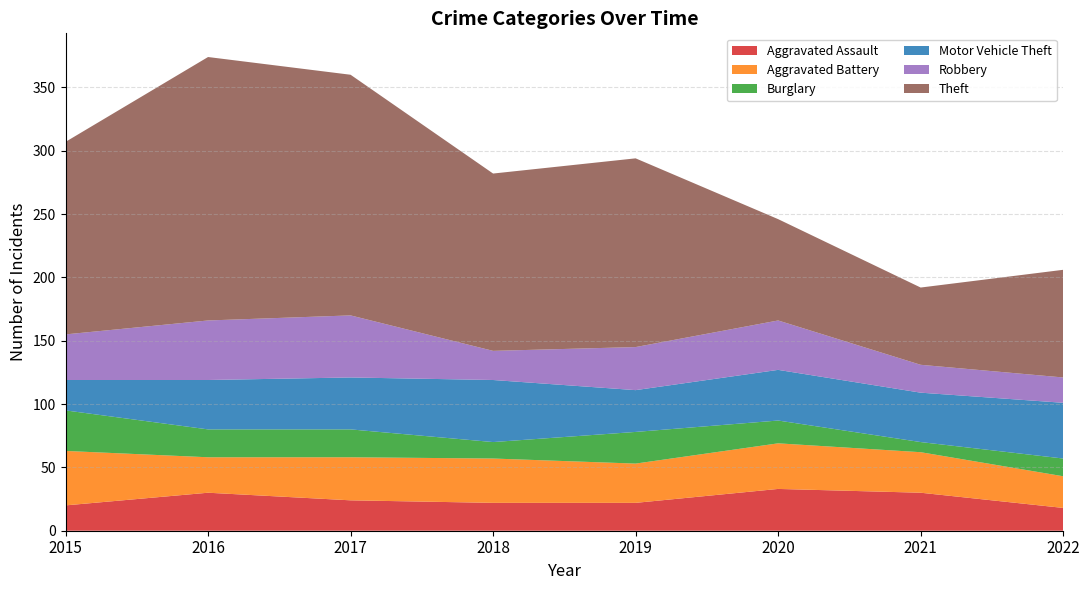

Reading left to right, extract all data points from this chart.

Aggravated Assault: 20	30	24	22	22	33	30	18
Aggravated Battery: 43	28	34	35	31	36	32	25
Burglary: 32	22	22	13	25	18	8	14
Motor Vehicle Theft: 24	39	41	49	33	40	39	44
Robbery: 36	47	49	23	34	39	22	20
Theft: 152	208	190	140	149	80	61	85